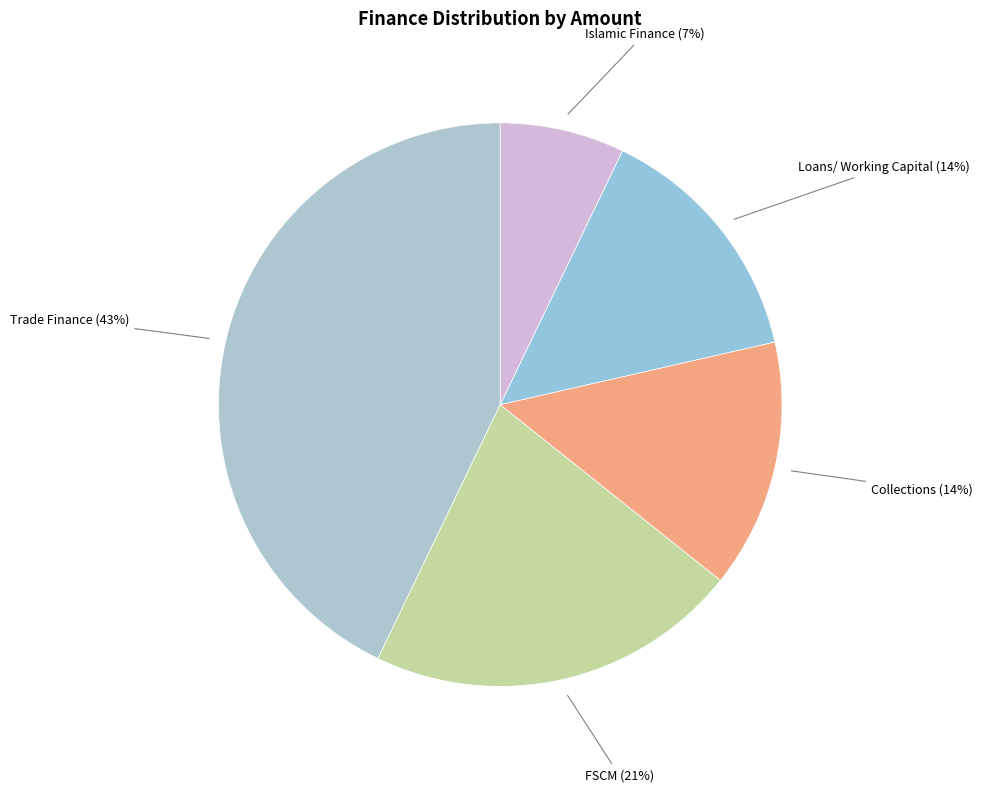

Does any single category account for the majority?

No